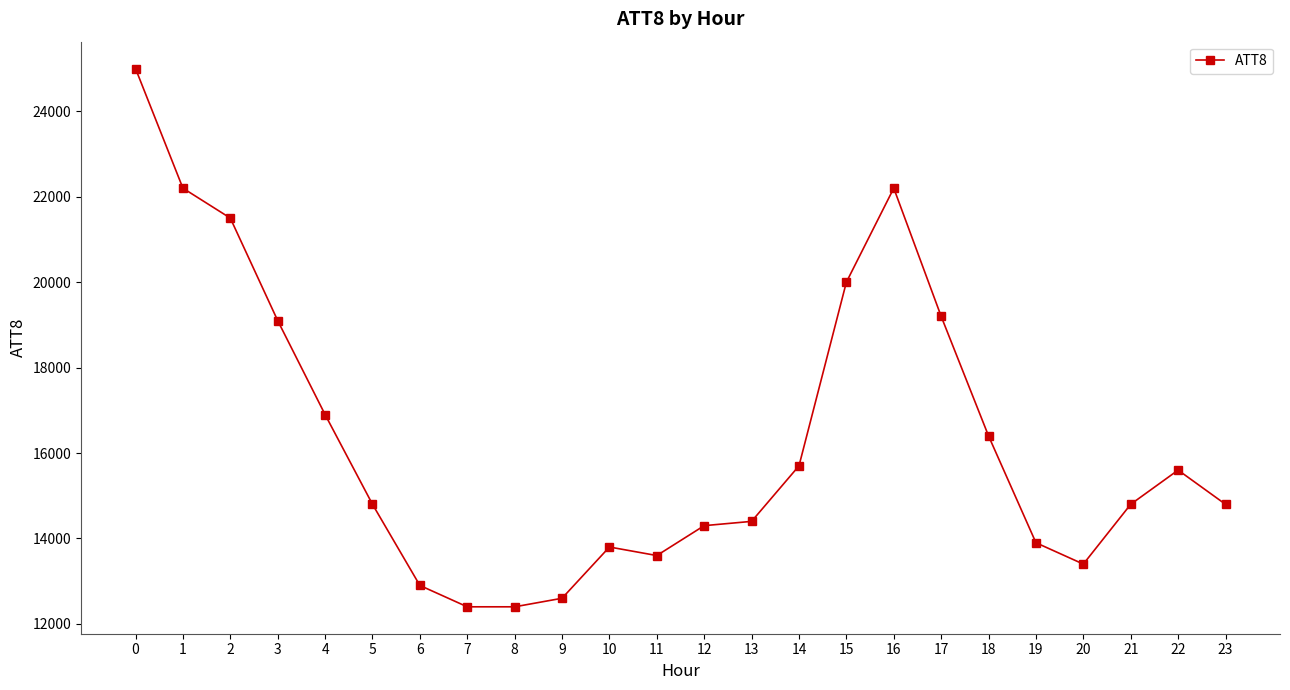

What is the maximum value shown in the chart?

25000